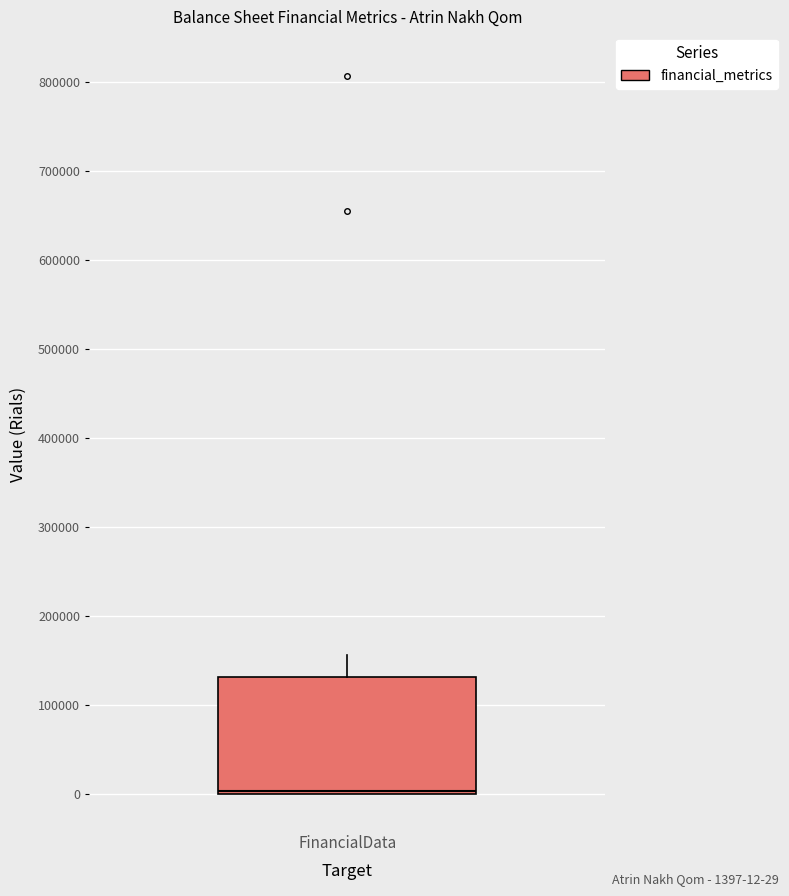

Read this box plot against the y-axis: the position of the median line, the range covered by the box, and the ends of both whiskers. The values are not printed on the chart, so give them approximately, as read against the axis.

median 0 (just above the box's lower edge), box 0 to 130000, whiskers 0 to 160000